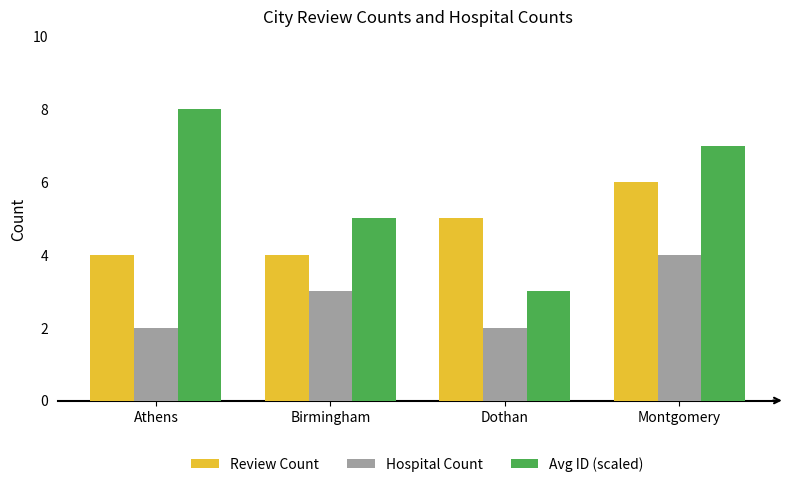

List the series in order of their overall mean, highest first.

Avg ID (scaled), Review Count, Hospital Count